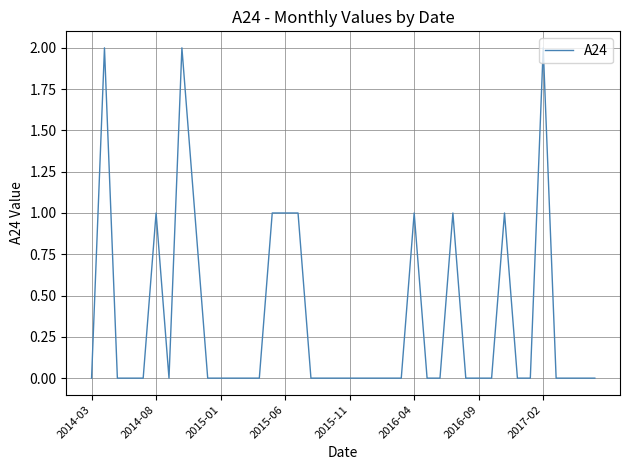

Is this an area chart (filled region under the line)?

No